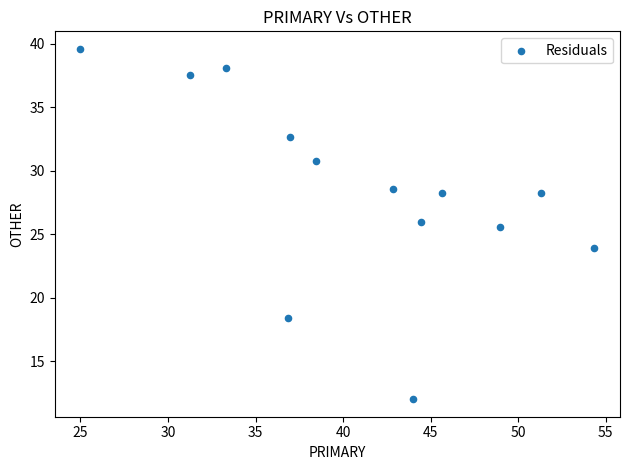

What Y value in the scatter plot is closest to 25?

25.5